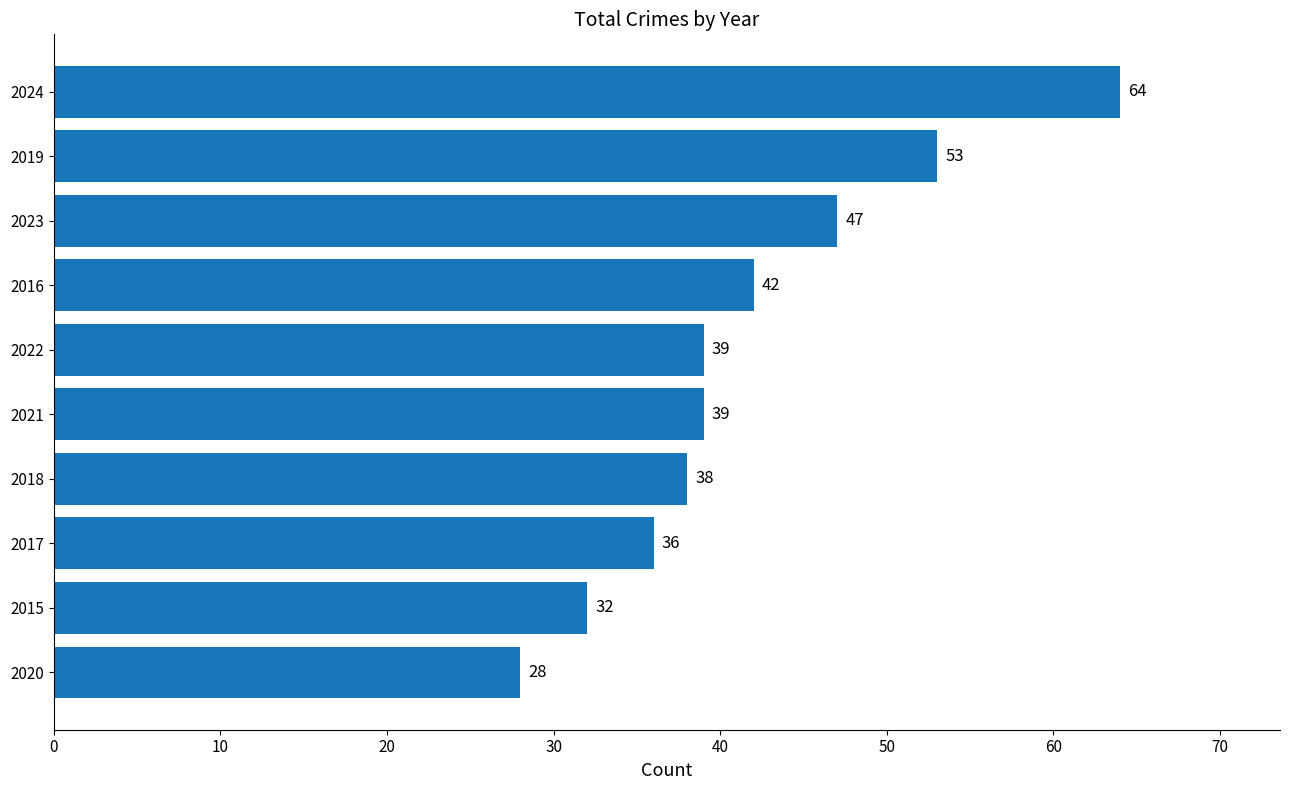

The value at 2022 is 39. True or false?

True